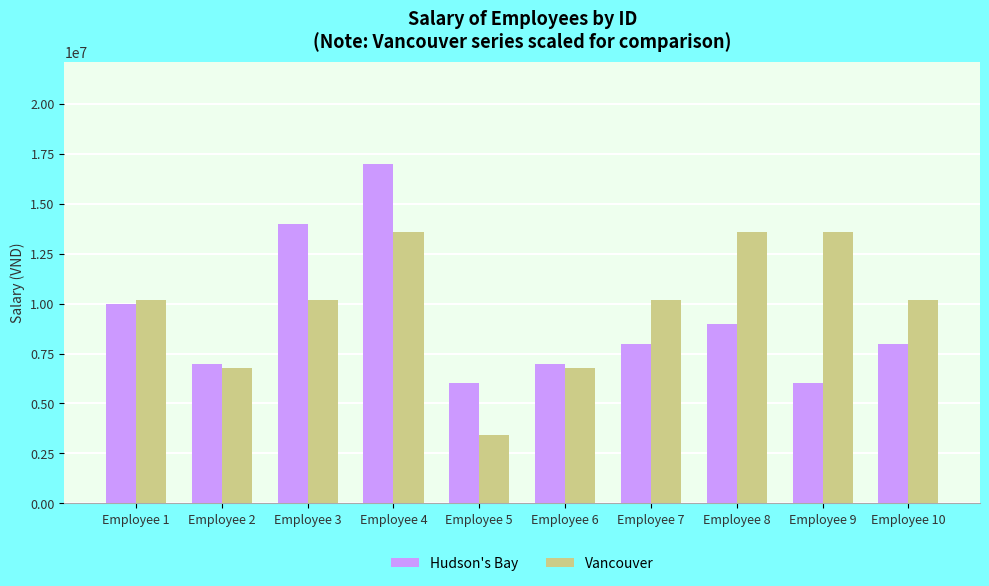

Are the bars horizontal?

No